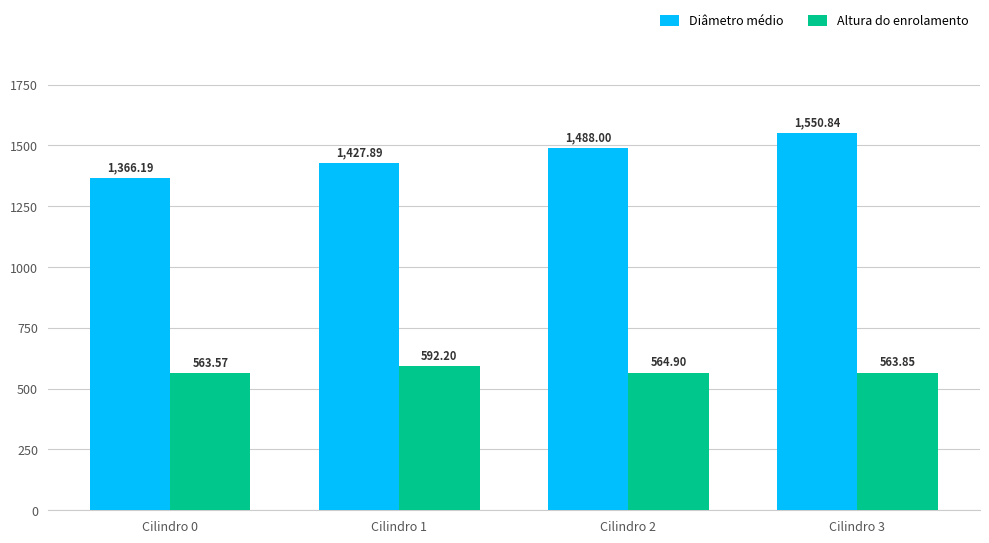

Which label corresponds to the largest value in the chart?

Cilindro 3